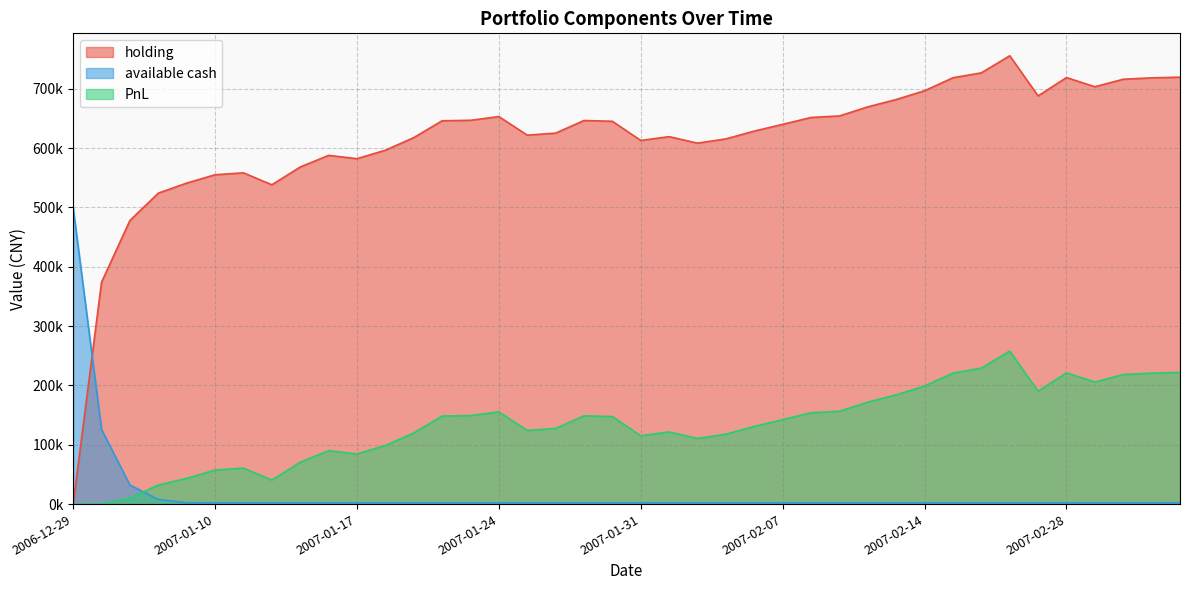

The holding series shows 608350.6 at 2007-02-02. True or false?

True